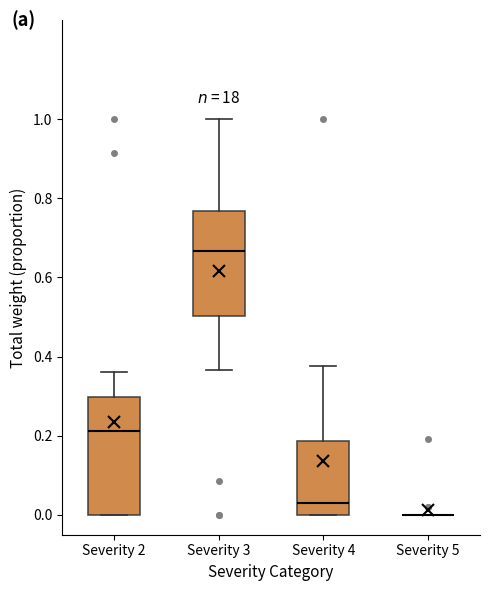

Where is the lower edge of the box for Severity 4 on the y-axis? The values are not printed on the chart, so give them approximately, as read against the axis.

0.00